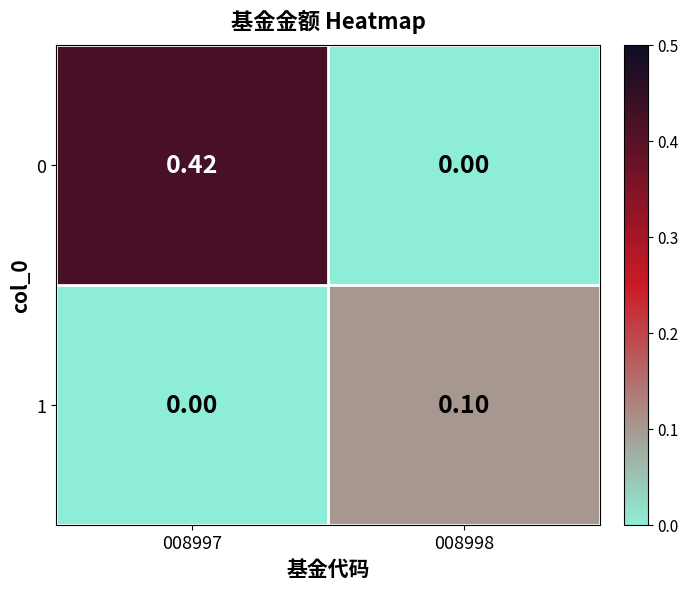

Rank the series by their average value, from lowest to highest.

1, 0